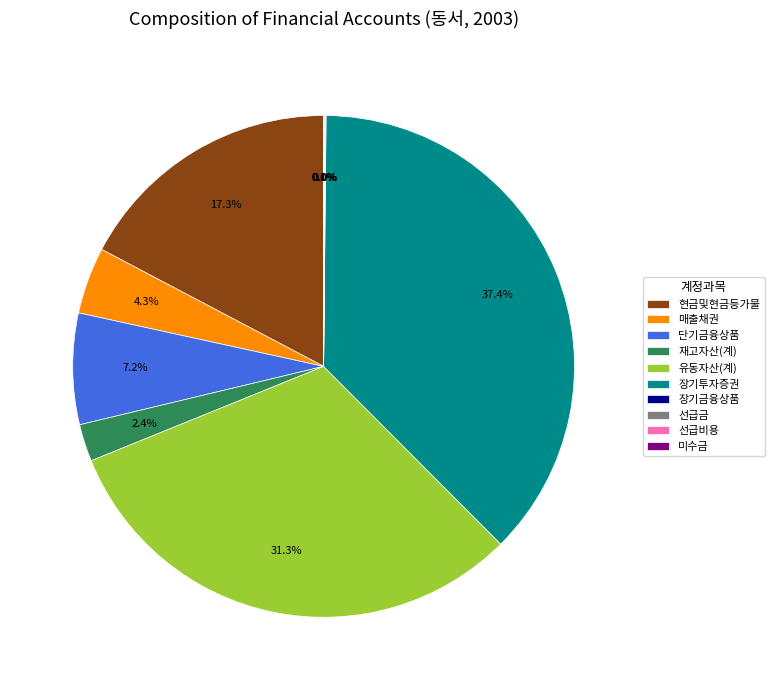

Does 현금및현금등가물 account for over 50% of the chart?

No